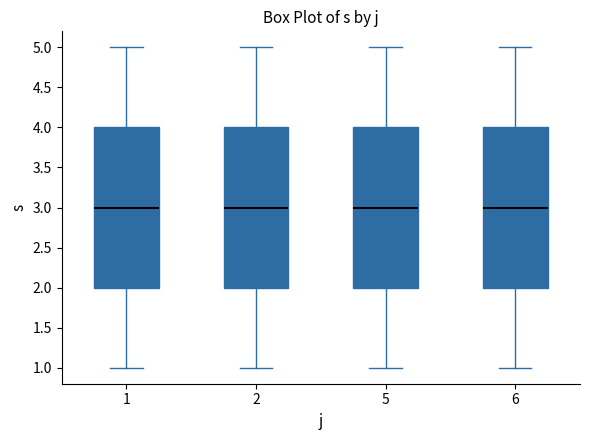

Reading left to right, read every box against the y-axis: the position of its median line, the range the box covers, and the ends of its whiskers. The values are not printed on the chart, so give them approximately, as read against the axis.

1: median 3, box 2 to 4, whiskers 1 to 5
2: median 3, box 2 to 4, whiskers 1 to 5
5: median 3, box 2 to 4, whiskers 1 to 5
6: median 3, box 2 to 4, whiskers 1 to 5